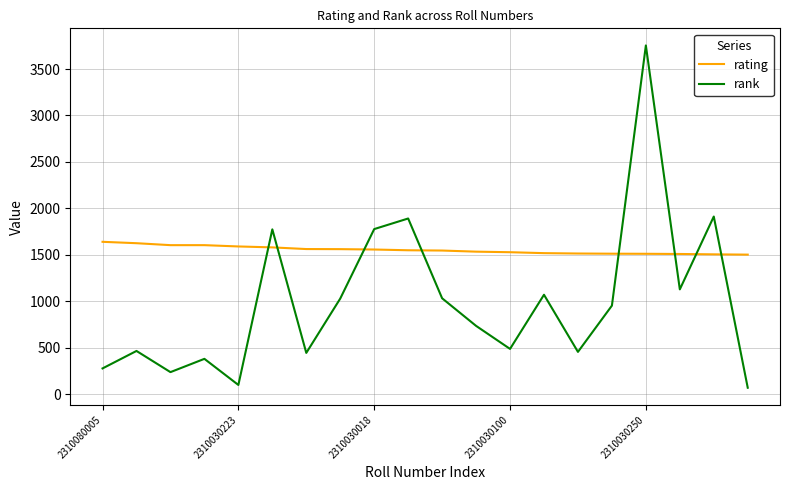

How many intersections are there between rank and rating?

8